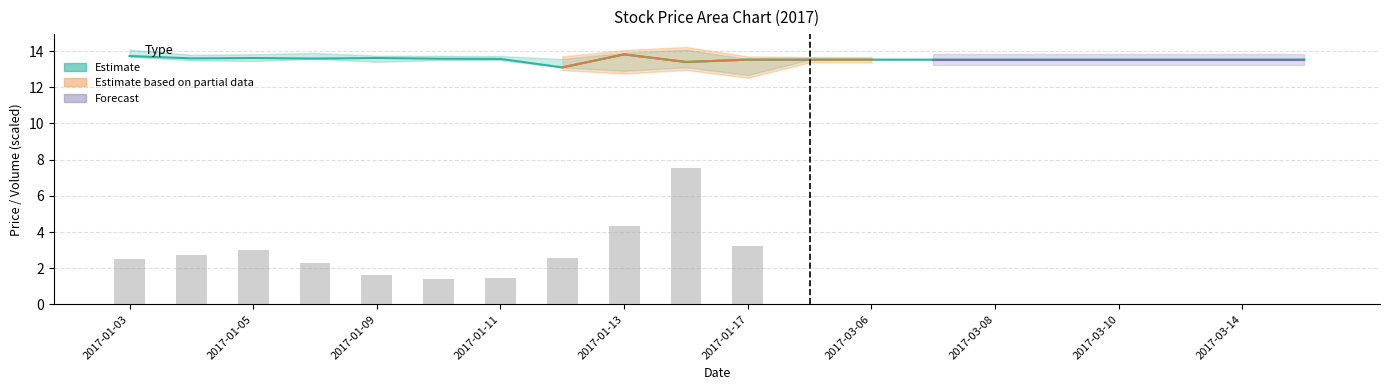

How many close values are between 13 and 14?

20